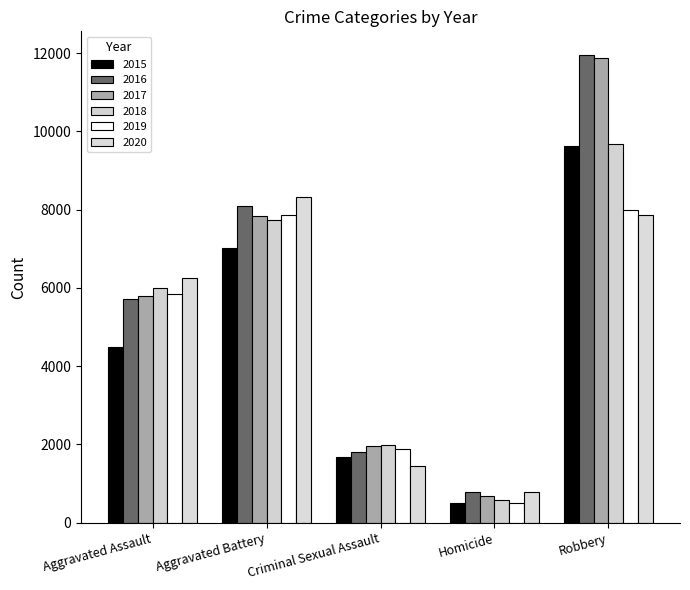

True or false: 2016 has a value of 3515 at Robbery.

False